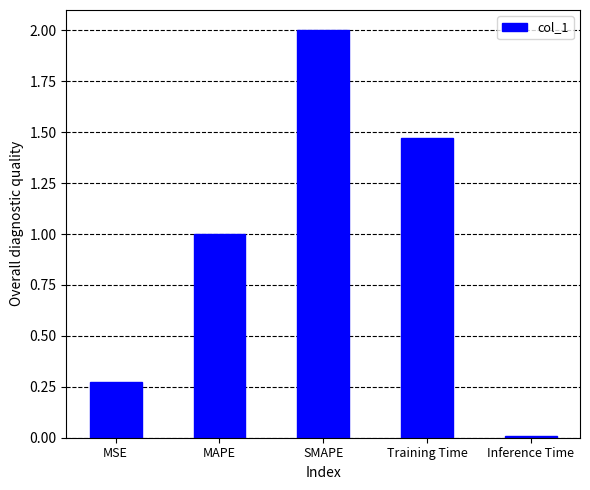

What is the difference between the maximum and second lowest values?

1.7